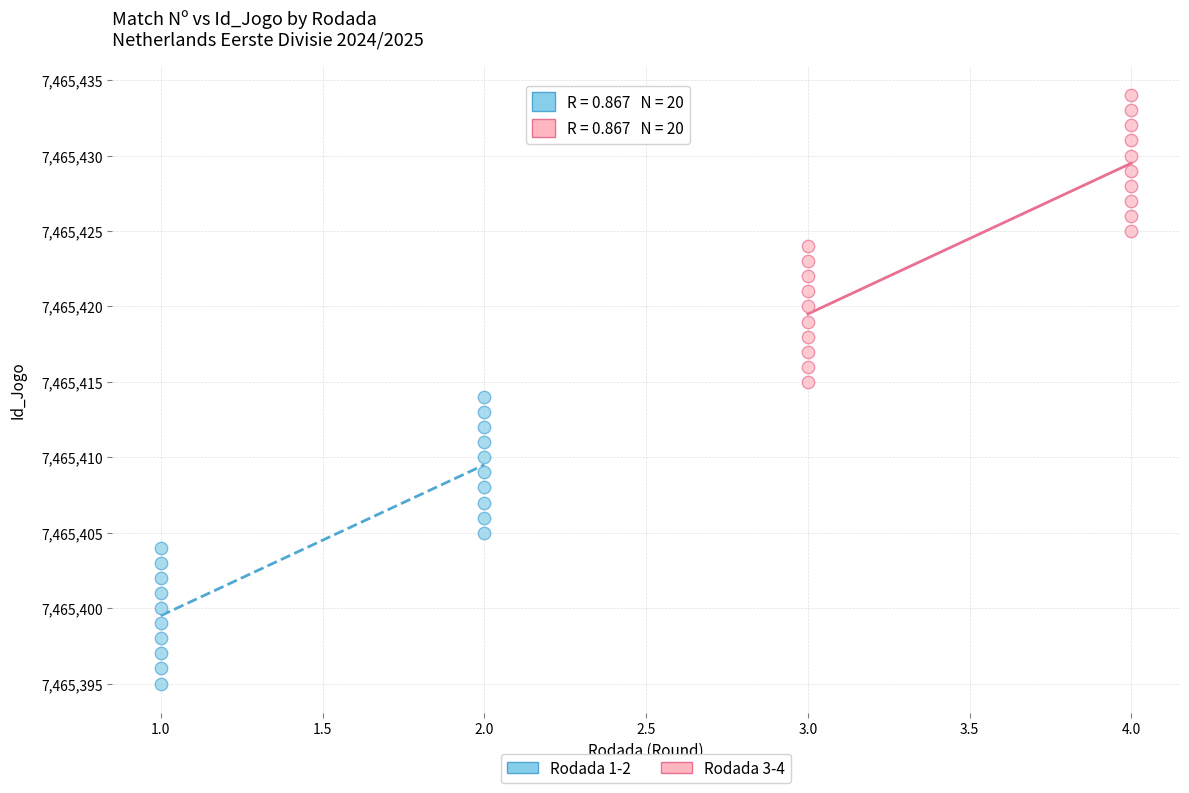

Which series contains the highest Y value?

Rodada 3-4